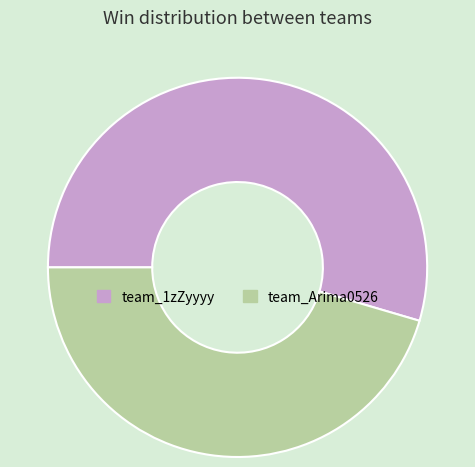

Rank the categories by value from highest to lowest.

team_1zZyyyy, team_Arima0526